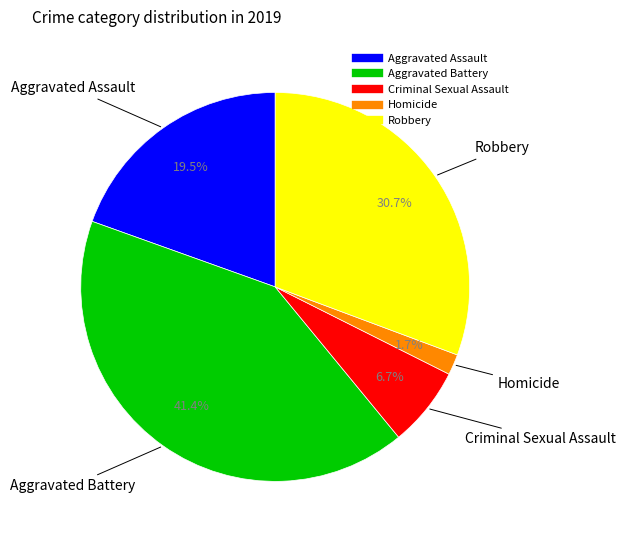

Which category has the smallest portion of the pie?

Homicide